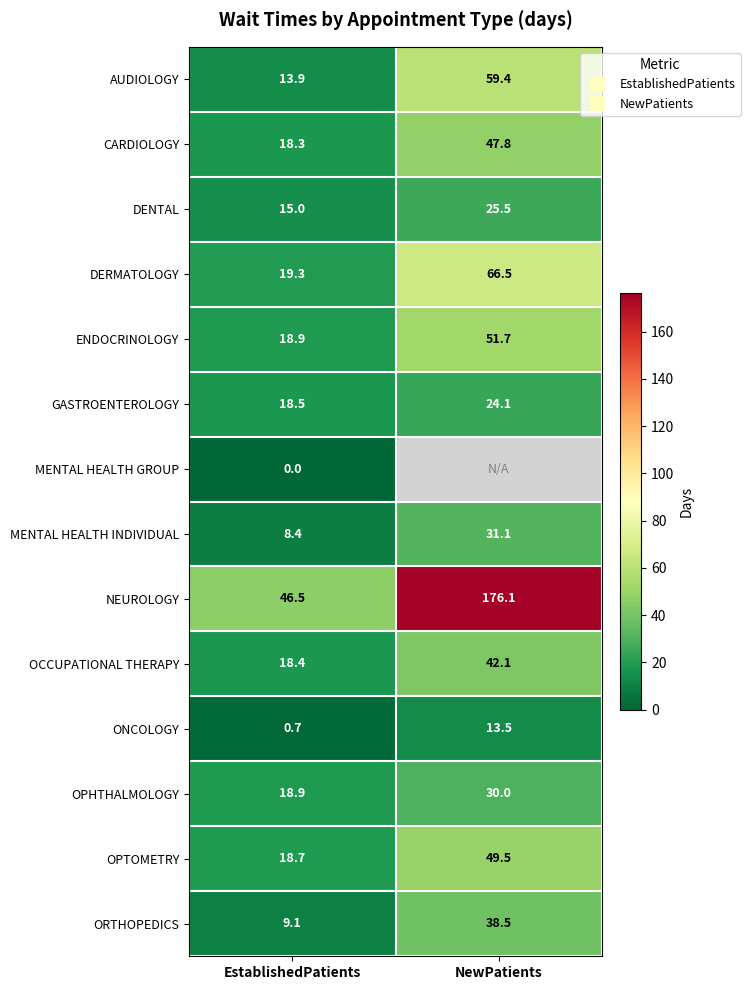

How many values in the ONCOLOGY series are below 13?

1